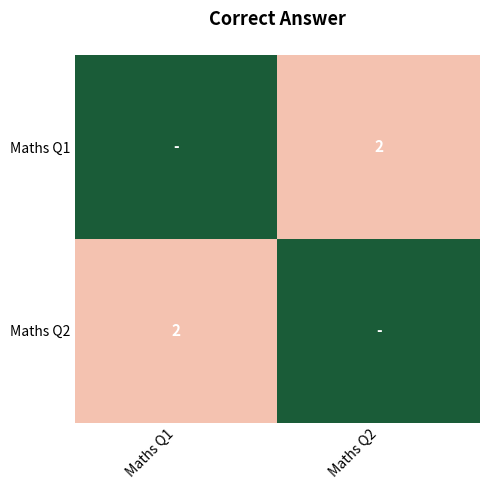

What is the smallest value displayed?

1